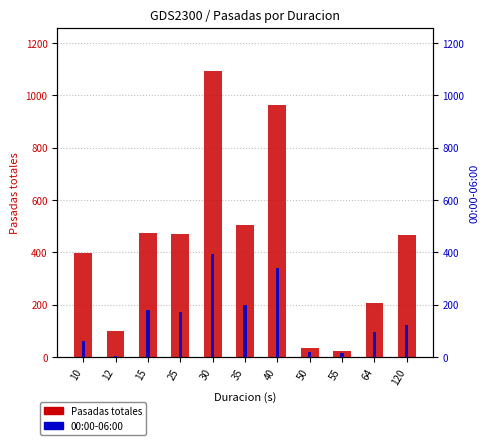

Reading left to right, extract all data points from this chart.

Pasadas totales: 10=399	12=101	15=473	25=469	30=1095	35=505	40=965	50=36	55=21	64=208	120=467
00:00-06:00 (left overlay): 10=60	12=3	15=178	25=171	30=392	35=197	40=341	50=19	55=14	64=94	120=121